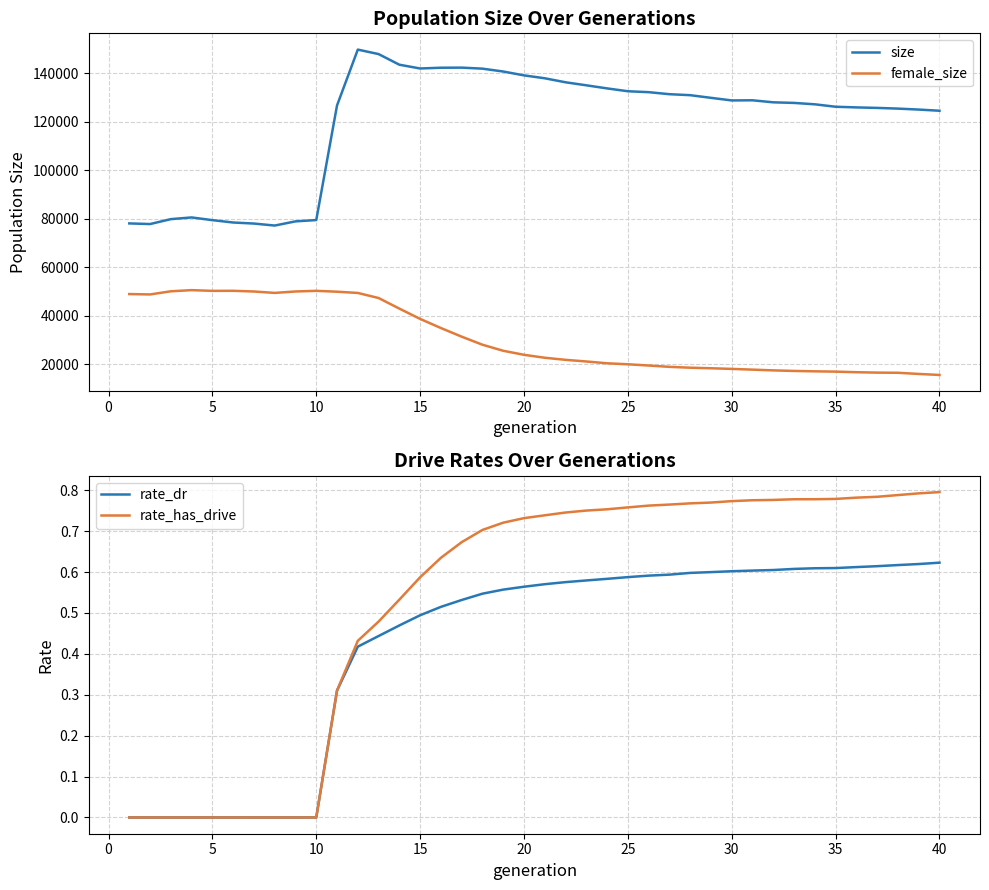

True or false: size and female_size cross at least once.

False